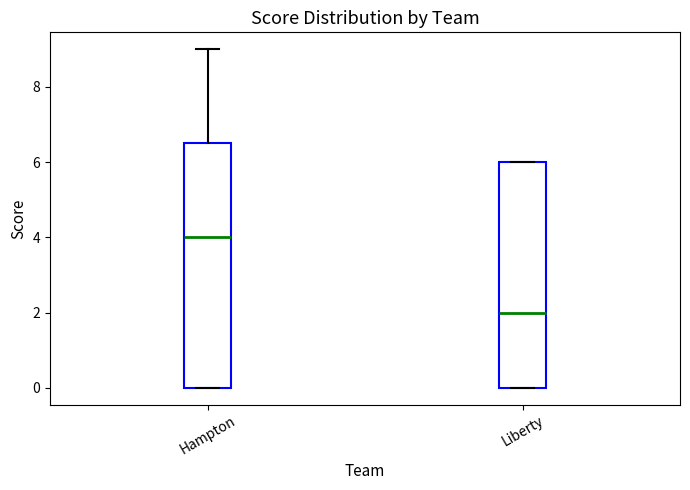

Which box's median line is the highest?

Hampton